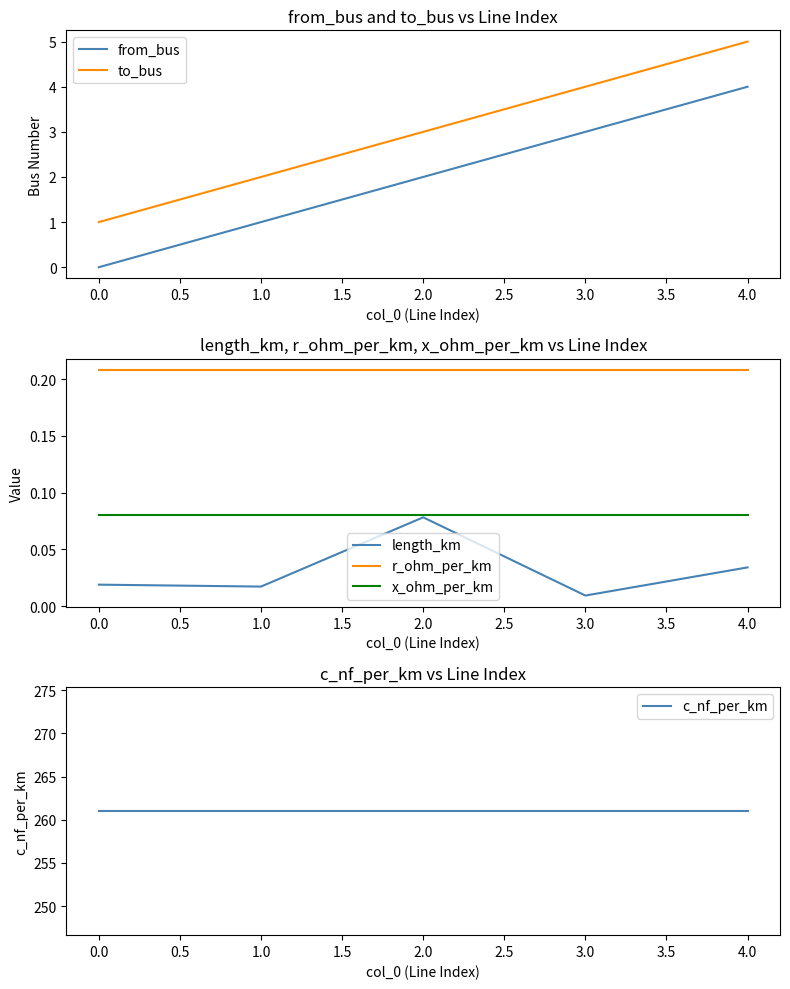

Is the value of to_bus at 0.0 greater than the value of from_bus at 4.0?

No